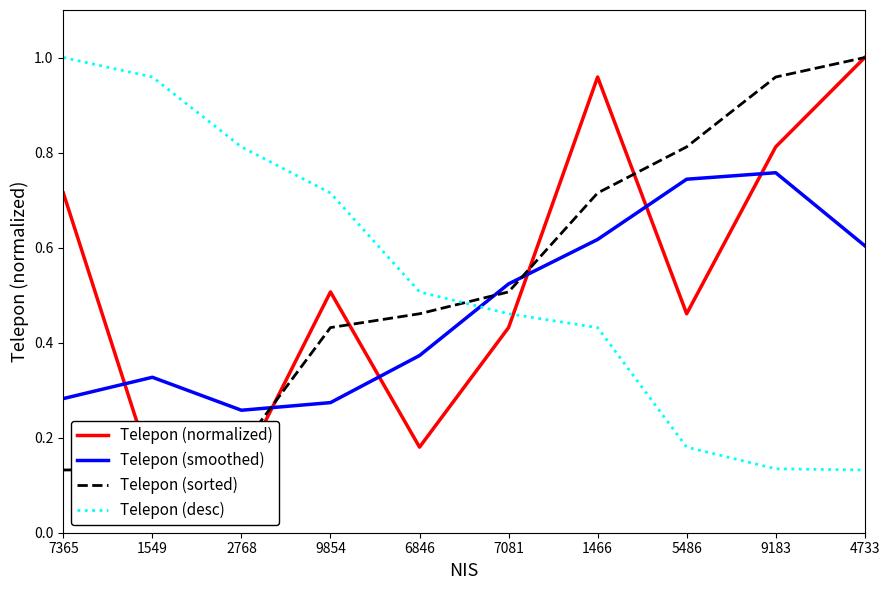

Which label corresponds to the smallest value in the chart?

1549